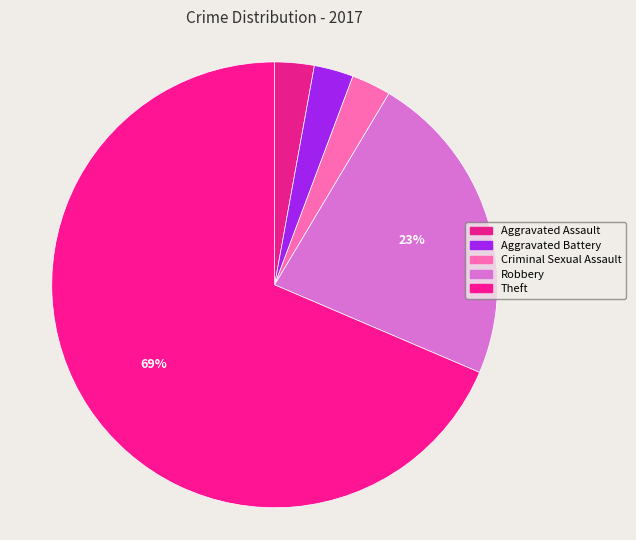

Does any single category account for the majority?

Yes